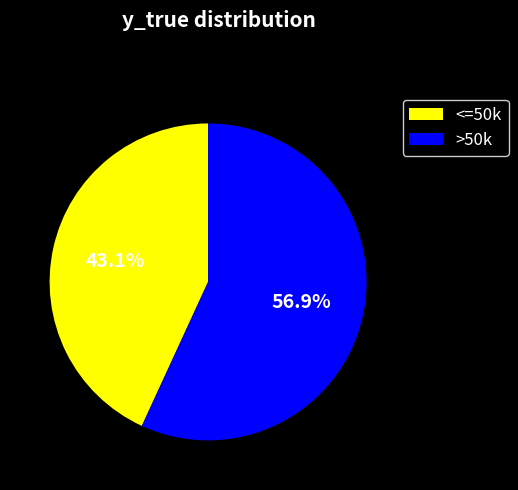

Does any single category account for the majority?

Yes